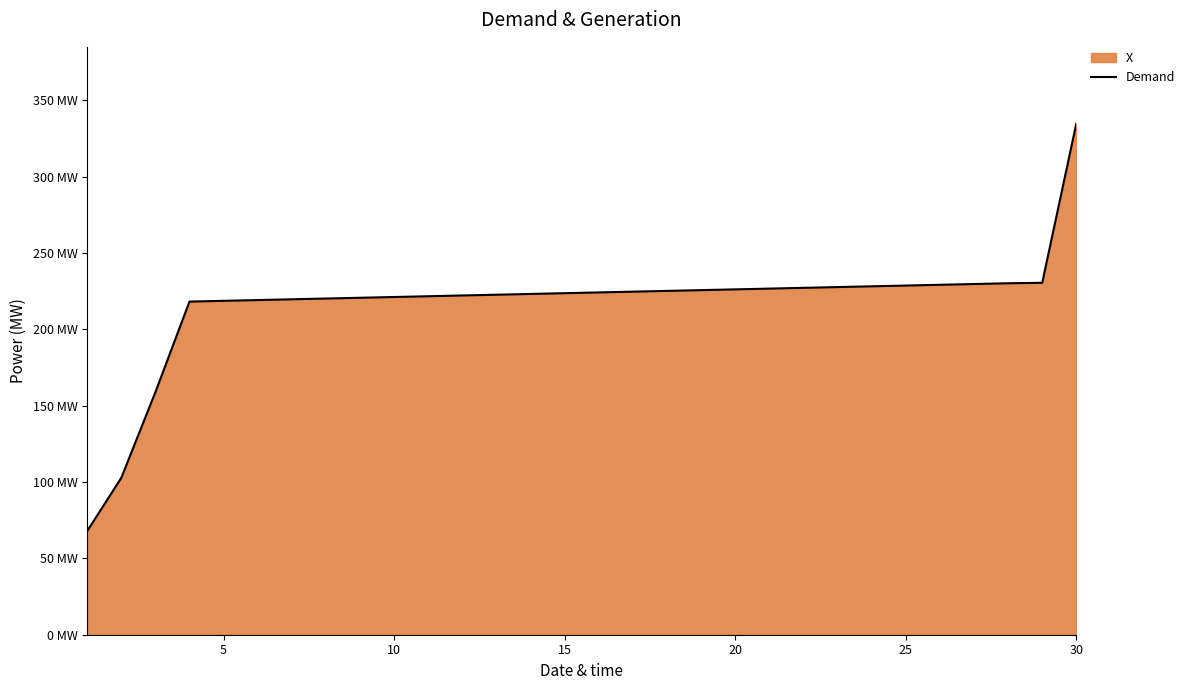

Reading left to right, transcribe all the data shown in this chart.

67.8	102.7	158.8	218.2	218.7	219.2	219.7	220.2	220.7	221.2	221.7	222.2	222.7	223.2	223.7	224.2	224.7	225.2	225.7	226.2	226.7	227.2	227.7	228.2	228.7	229.2	229.7	230.2	230.5	334.8